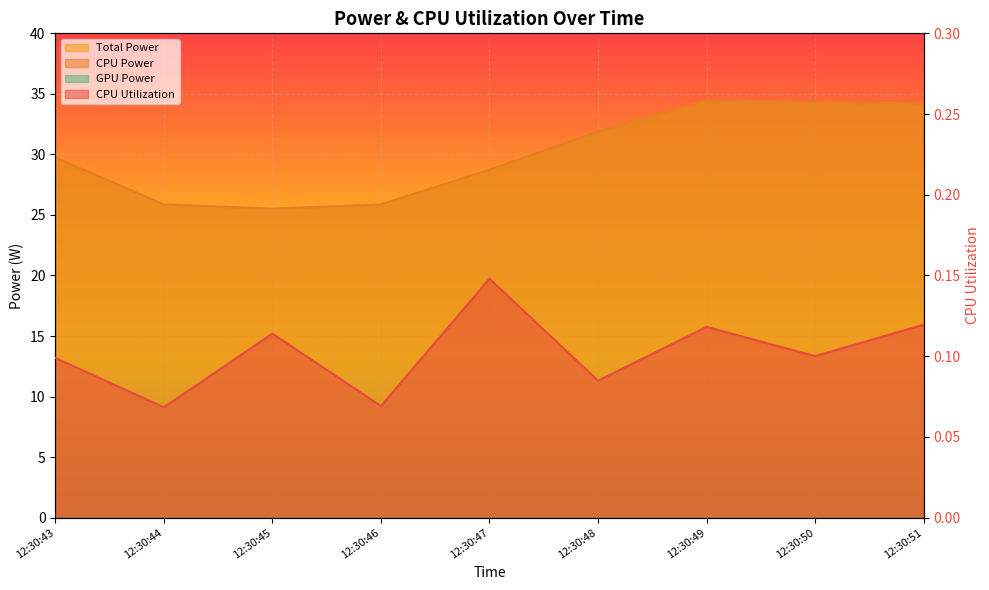

What is the spread (max minus min) of values at 12:30:50?

34.2